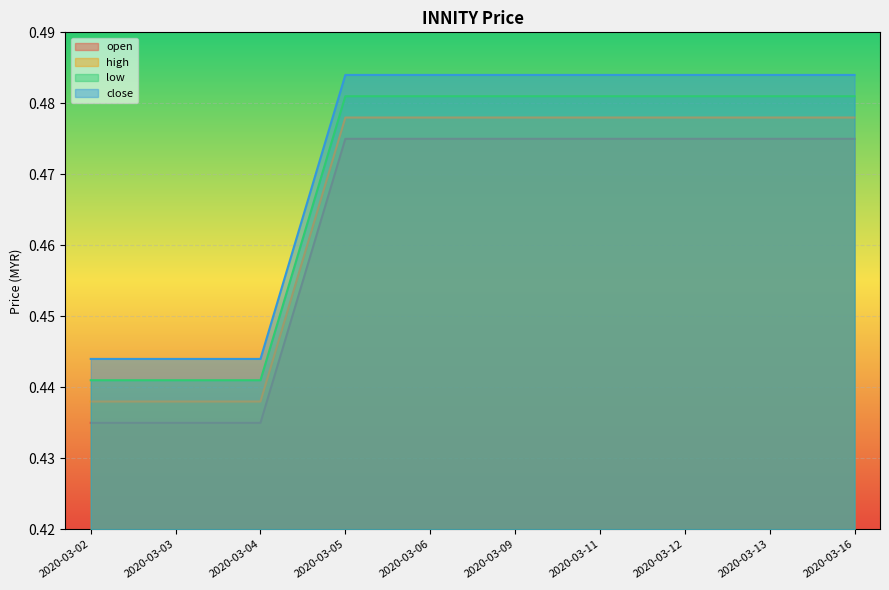

Which series has the largest total across all categories?

close